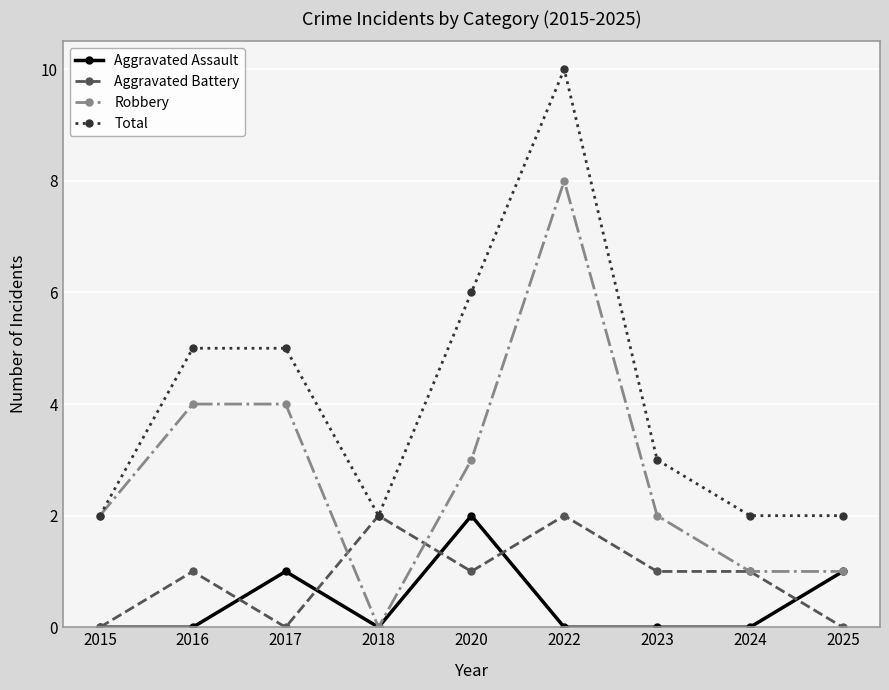

Is it true that Robbery equals 6 at 2016?

False